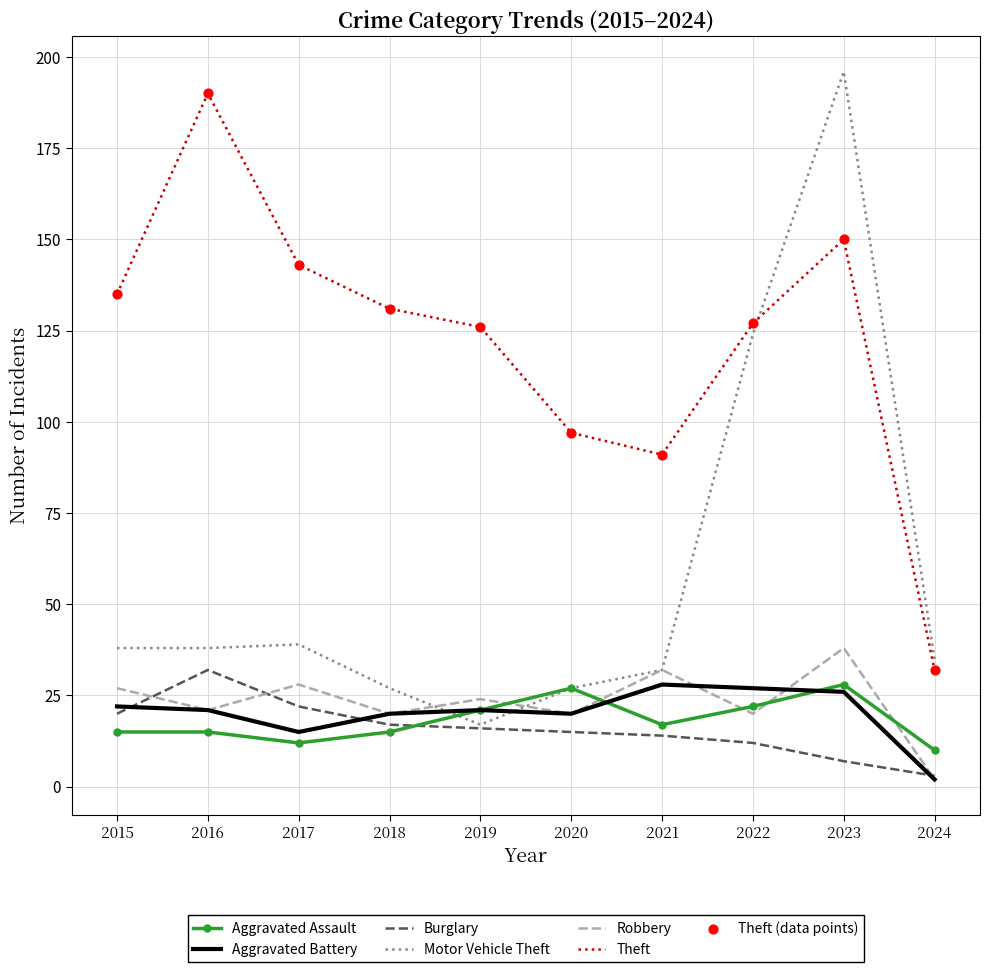

What is the difference between the highest and lowest values at 2016?

175